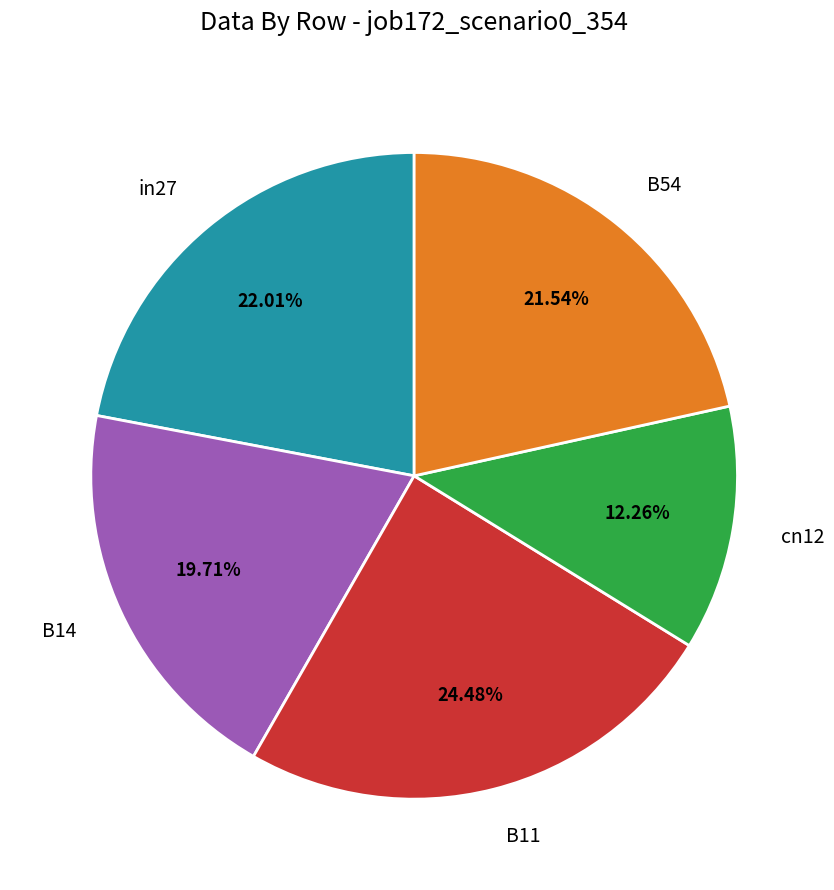

Is the sum of B14 and cn12 greater than half?

No